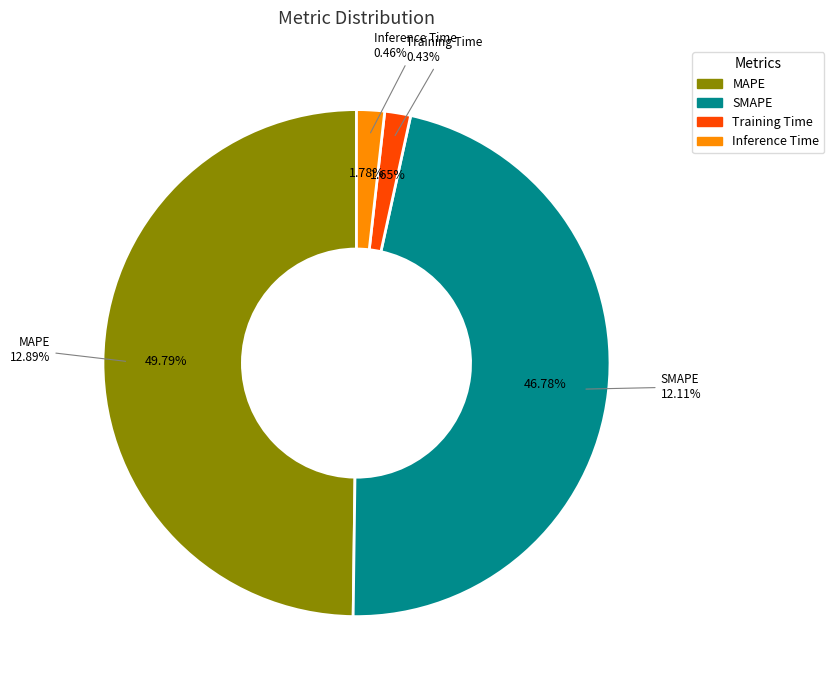

To the nearest percent, what is the average slice percentage?

25%